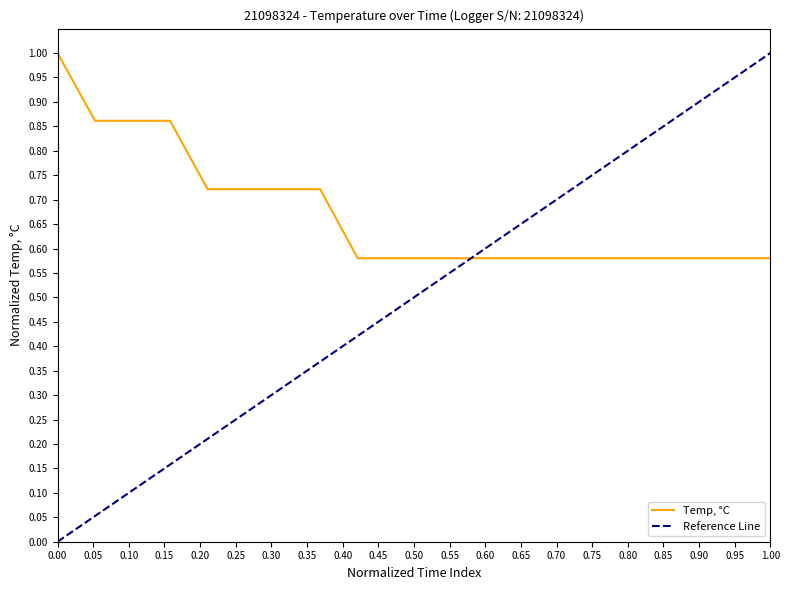

What is the maximum value for Temp, °C?

1.0